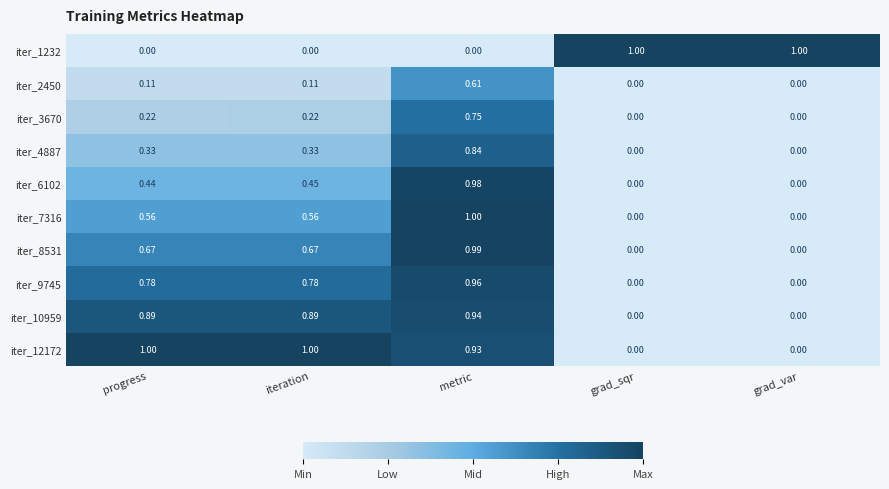

At which category is the sum across all series the highest?

metric